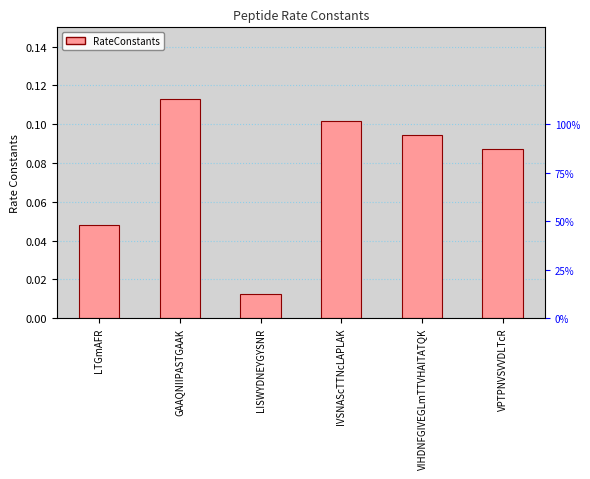

Does the chart contain any negative values?

No